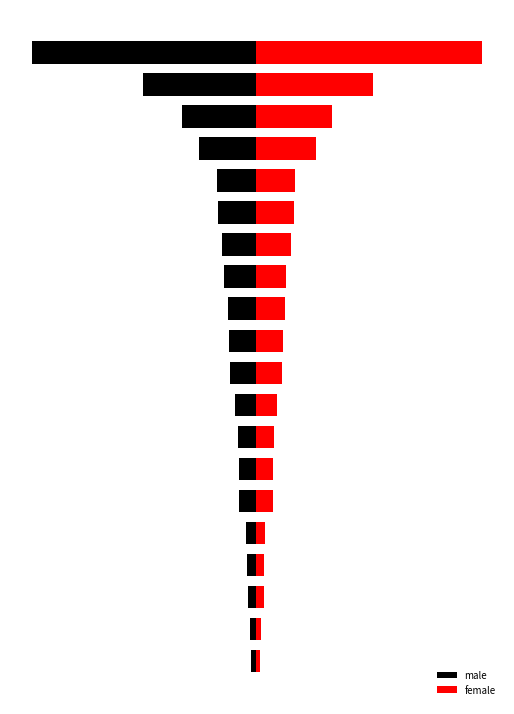

How many distinct data groups are displayed?

2